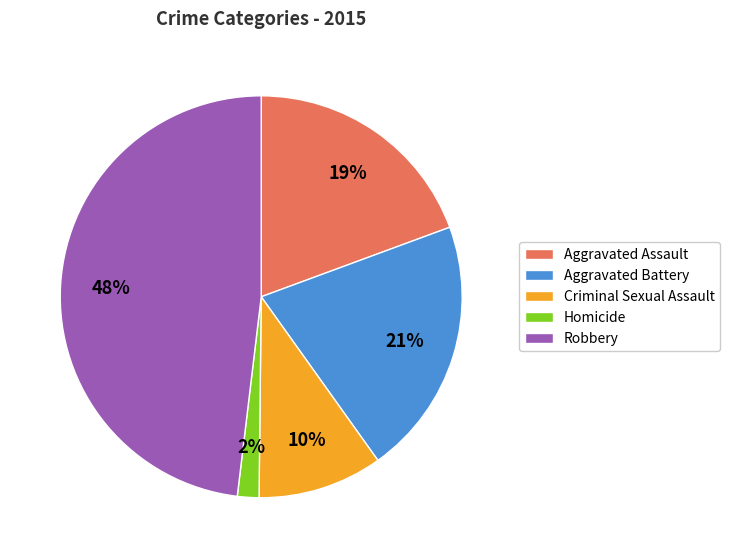

Which has a higher value, Aggravated Battery or Aggravated Assault?

Aggravated Battery